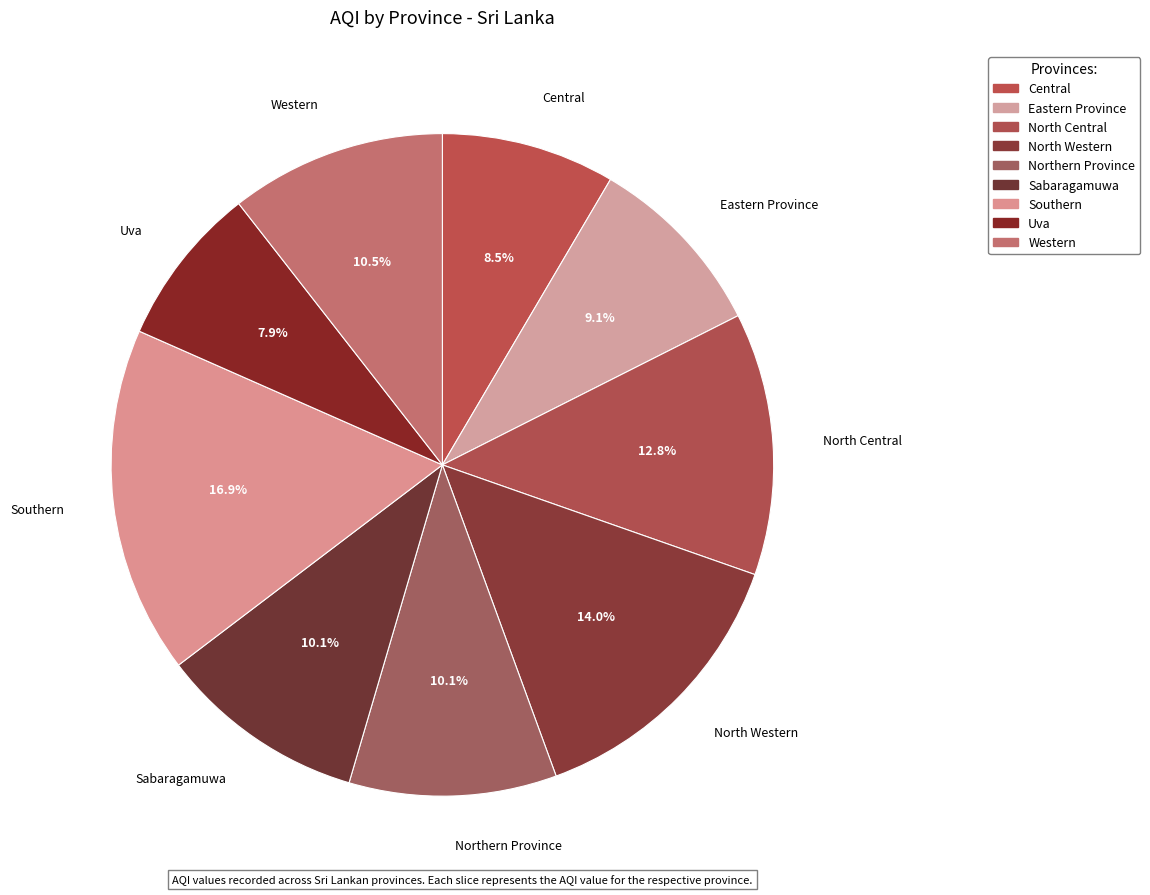

Is Eastern Province the majority of the pie?

No